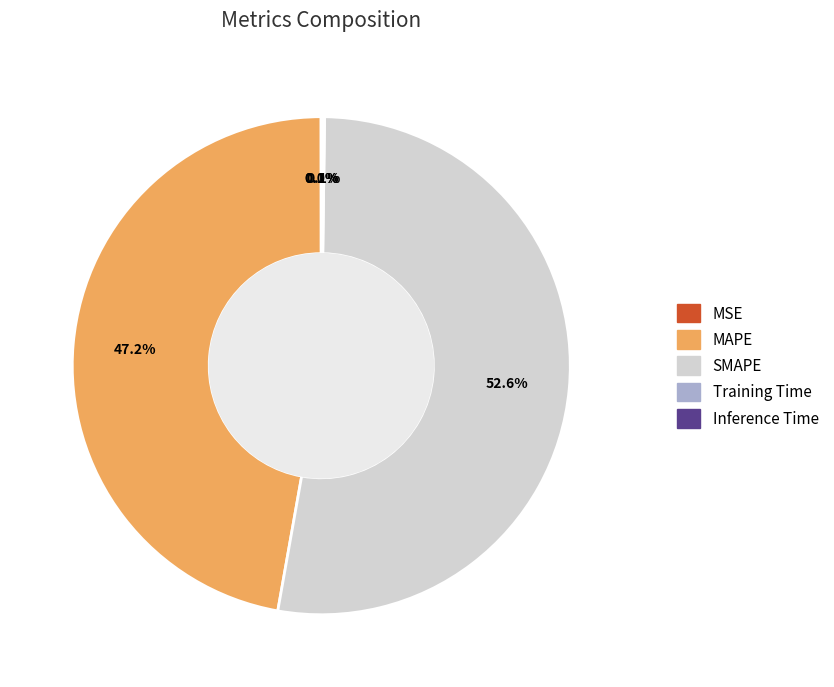

Which slice is the largest?

SMAPE